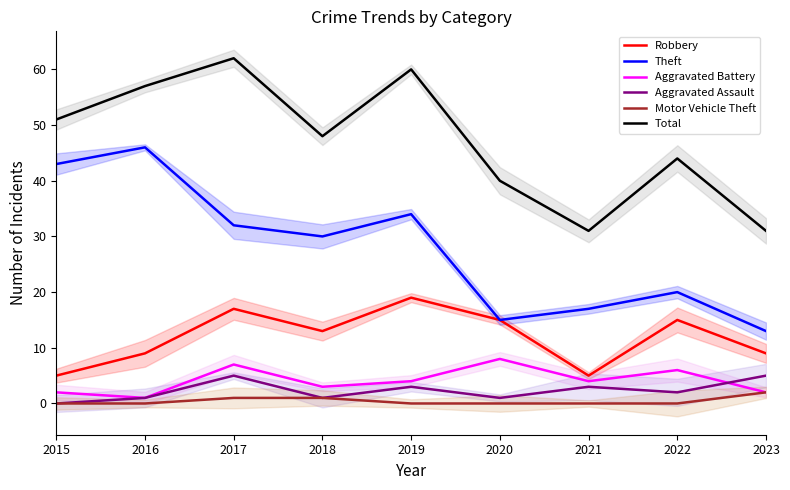

Is this an area chart (filled region under the line)?

No